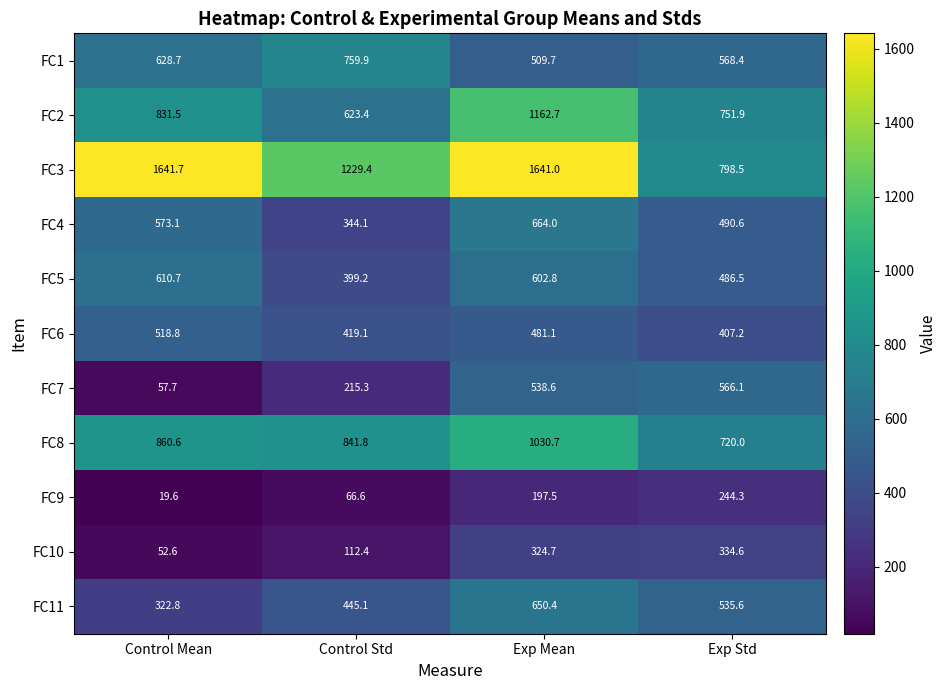

At which category is the sum across all series the highest?

Exp Mean